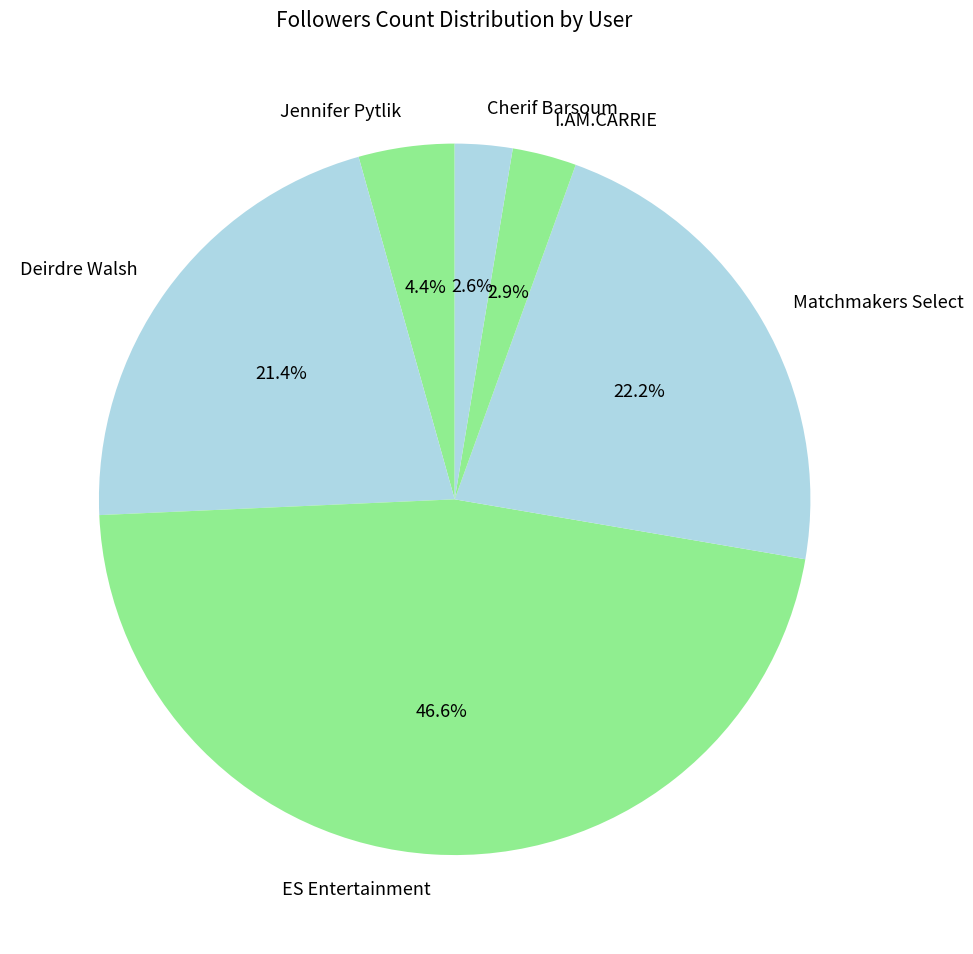

How many slices are in this pie chart?

6